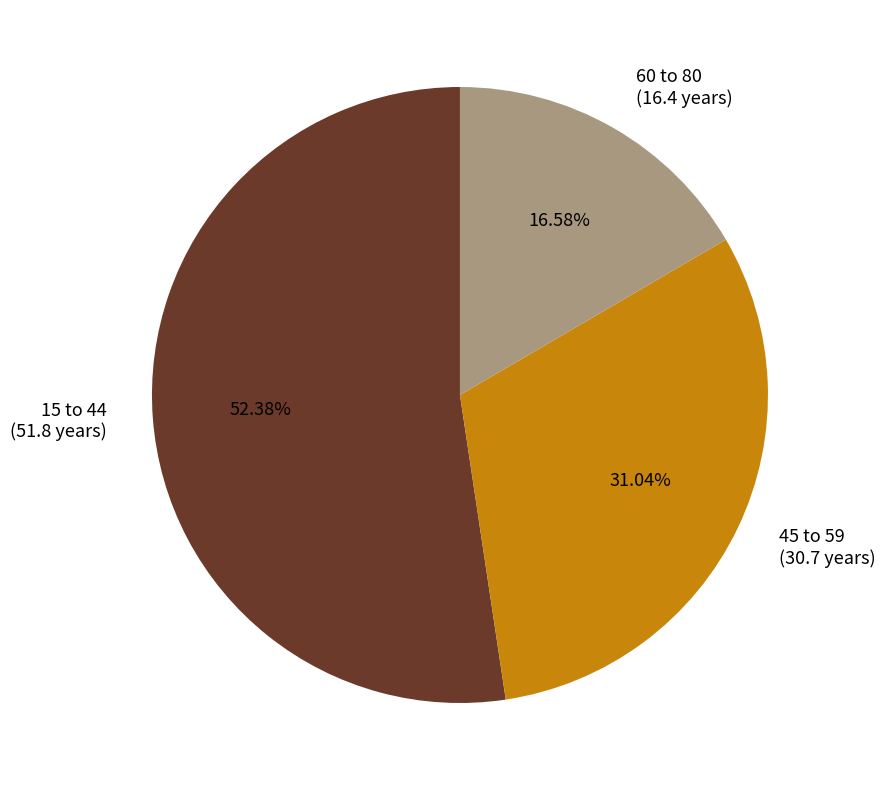

What is the ratio of the value at 15 to 44 to the value at 60 to 80?

3.2